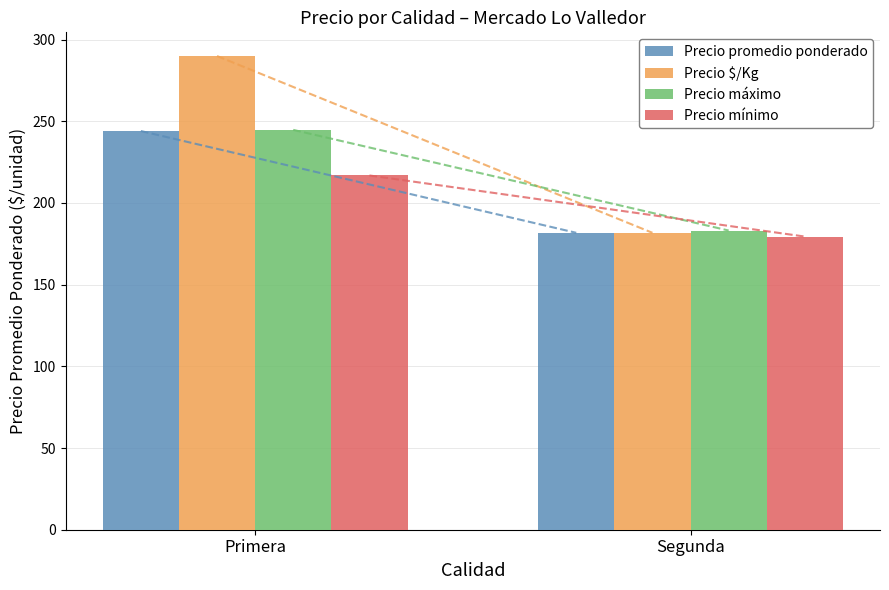

Is it true that Precio mínimo equals 71.0 at Segunda?

False